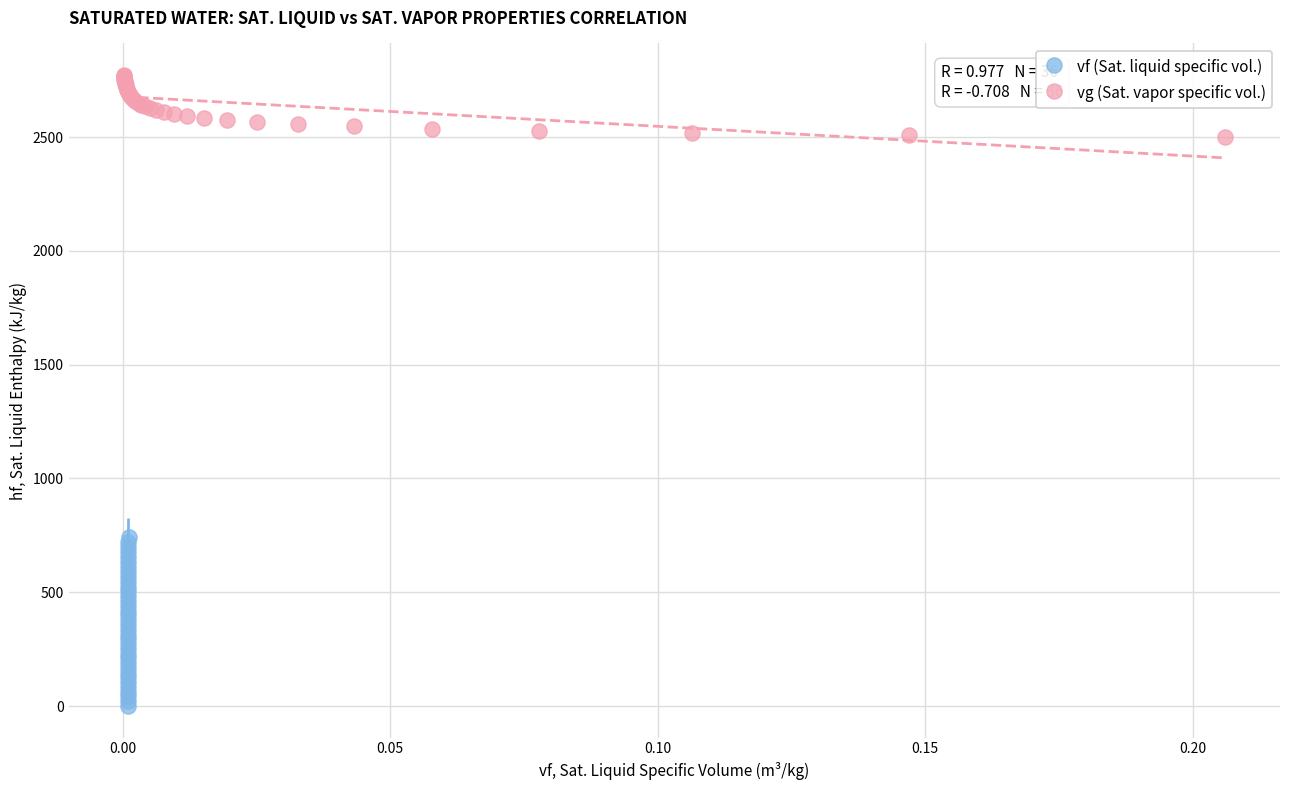

Which series contains the highest Y value?

vg (Sat. vapor specific vol.)